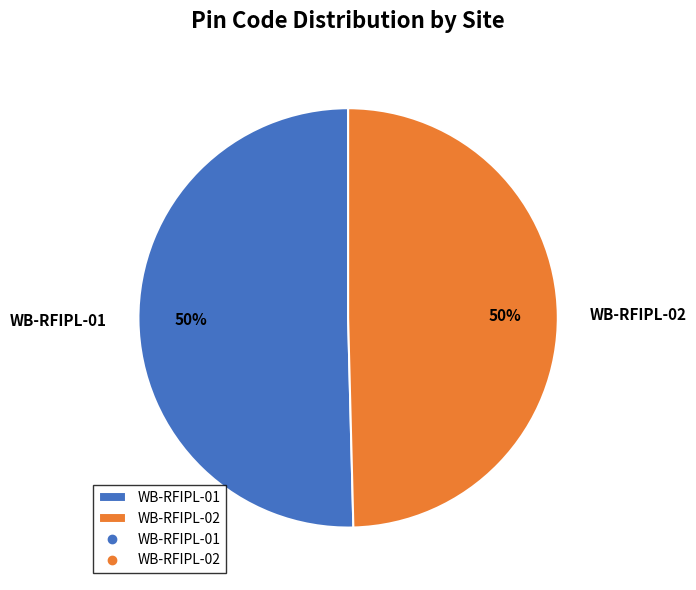

To the nearest percent, what portion does WB-RFIPL-01 represent?

50%